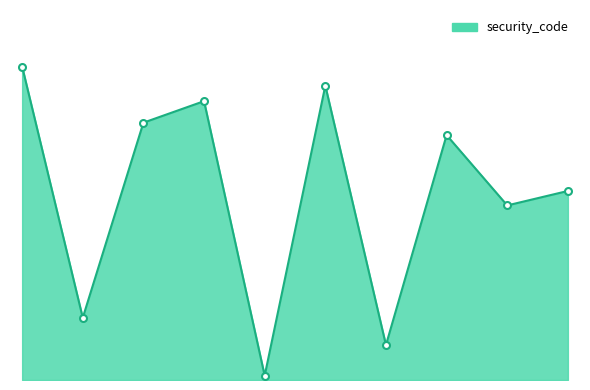

List the labels in order of value, smallest first.

4, 6, 1, 8, 9, 7, 2, 3, 5, 0